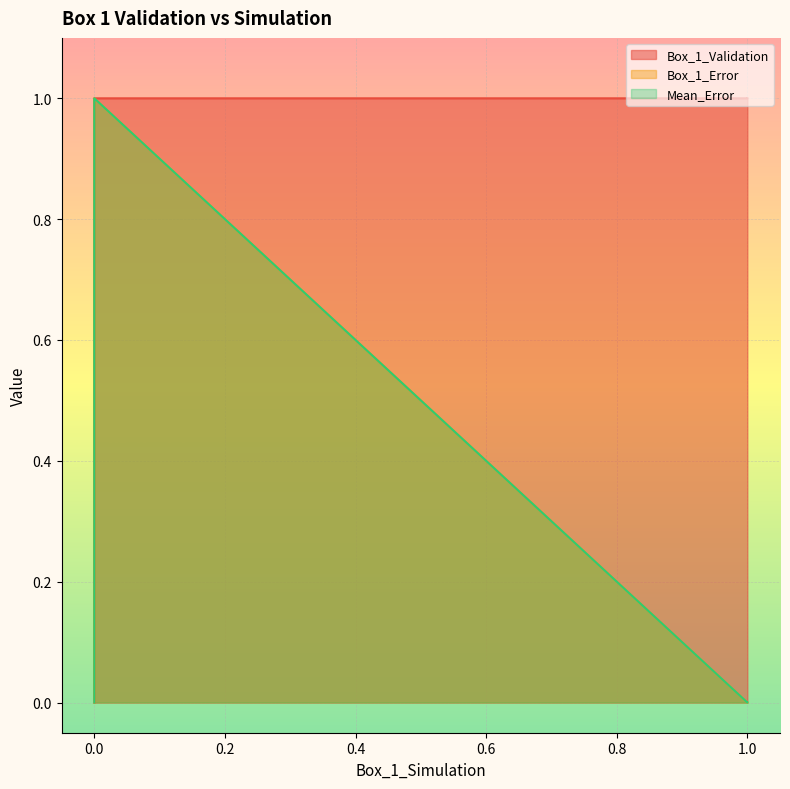

Which series has the widest spread of values?

Box_1_Validation